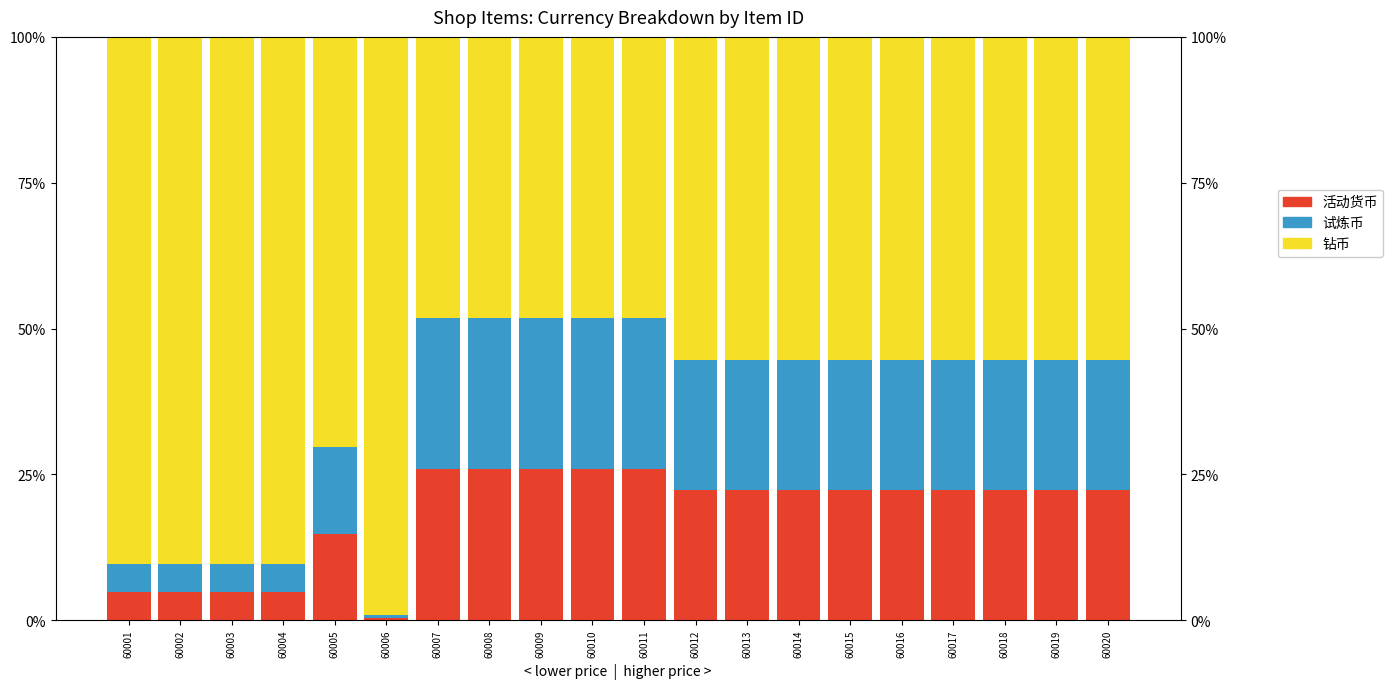

What is the sum of all 活动货币 values?

365.1